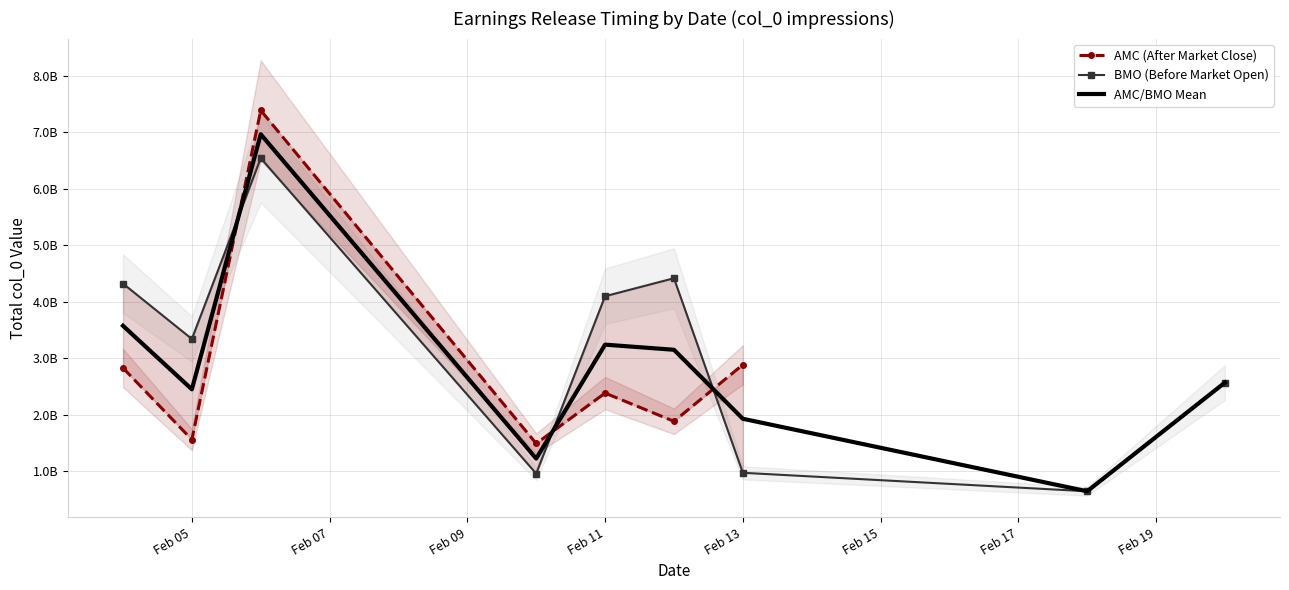

Rank the series by their maximum value, from highest to lowest.

AMC (After Market Close), AMC/BMO Mean, BMO (Before Market Open)